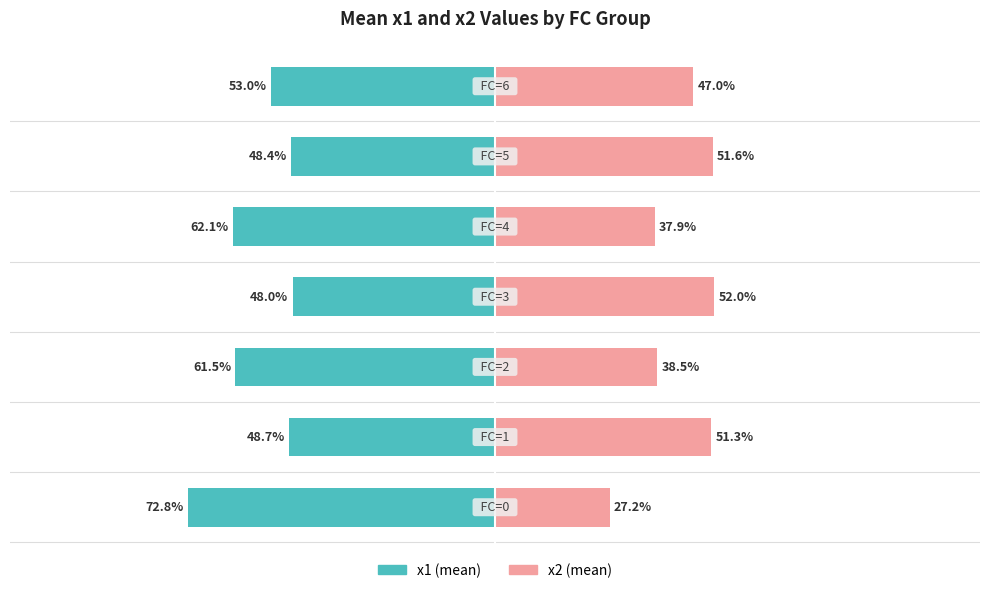

Are the bars horizontal?

Yes